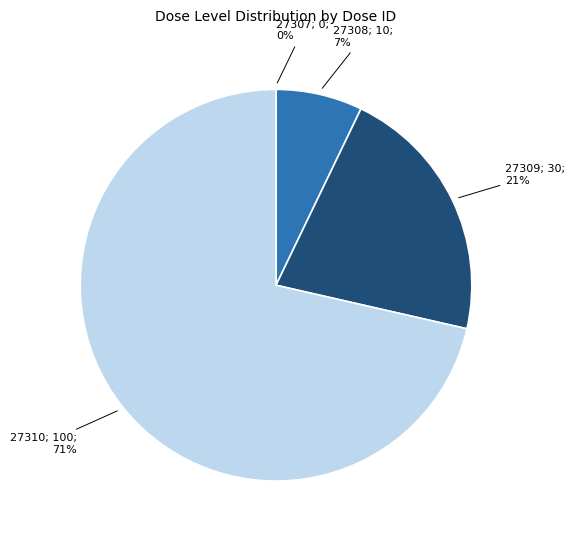

Is there a majority slice in this chart?

Yes